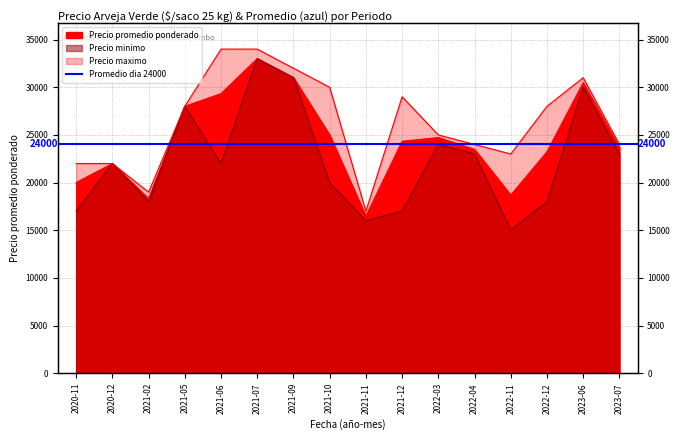

How many interior local peaks does the Precio promedio ponderado series have?

4